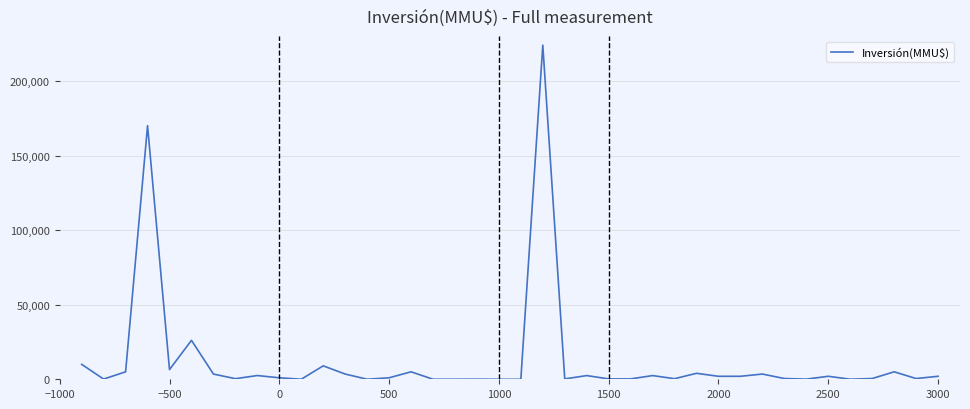

What is the difference between the maximum and minimum values?

224000